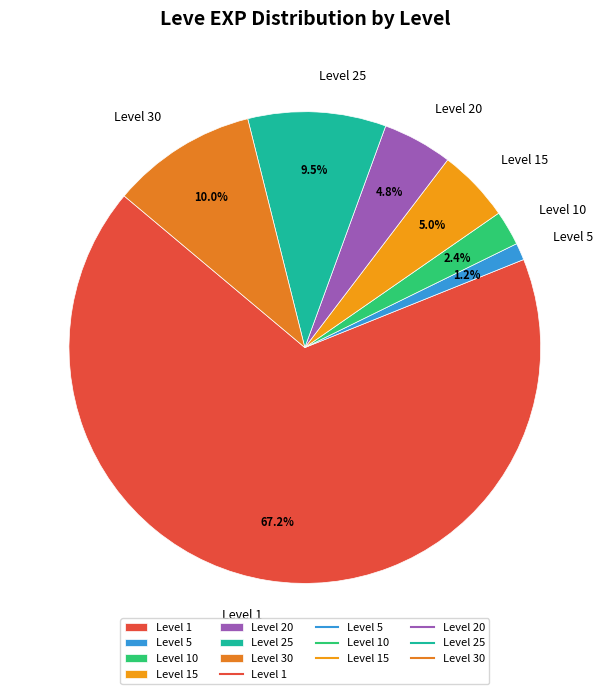

What is the total percentage of Level 15 and Level 20?

9.8%